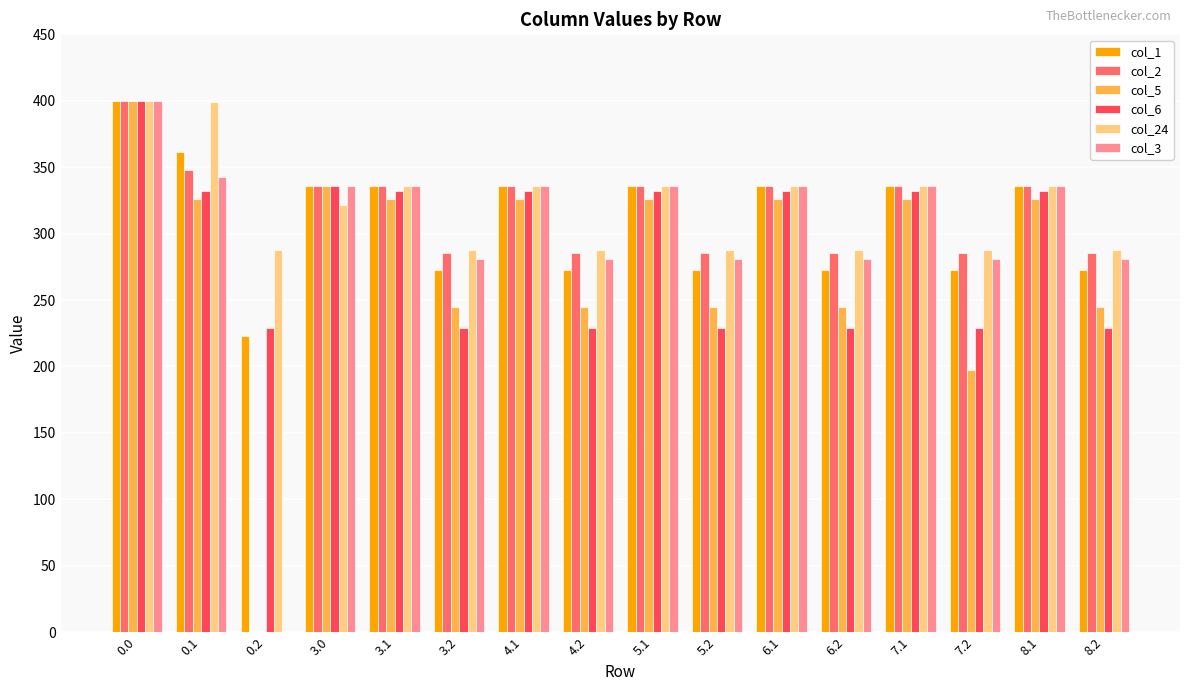

How many values in col_5 are above zero?

15